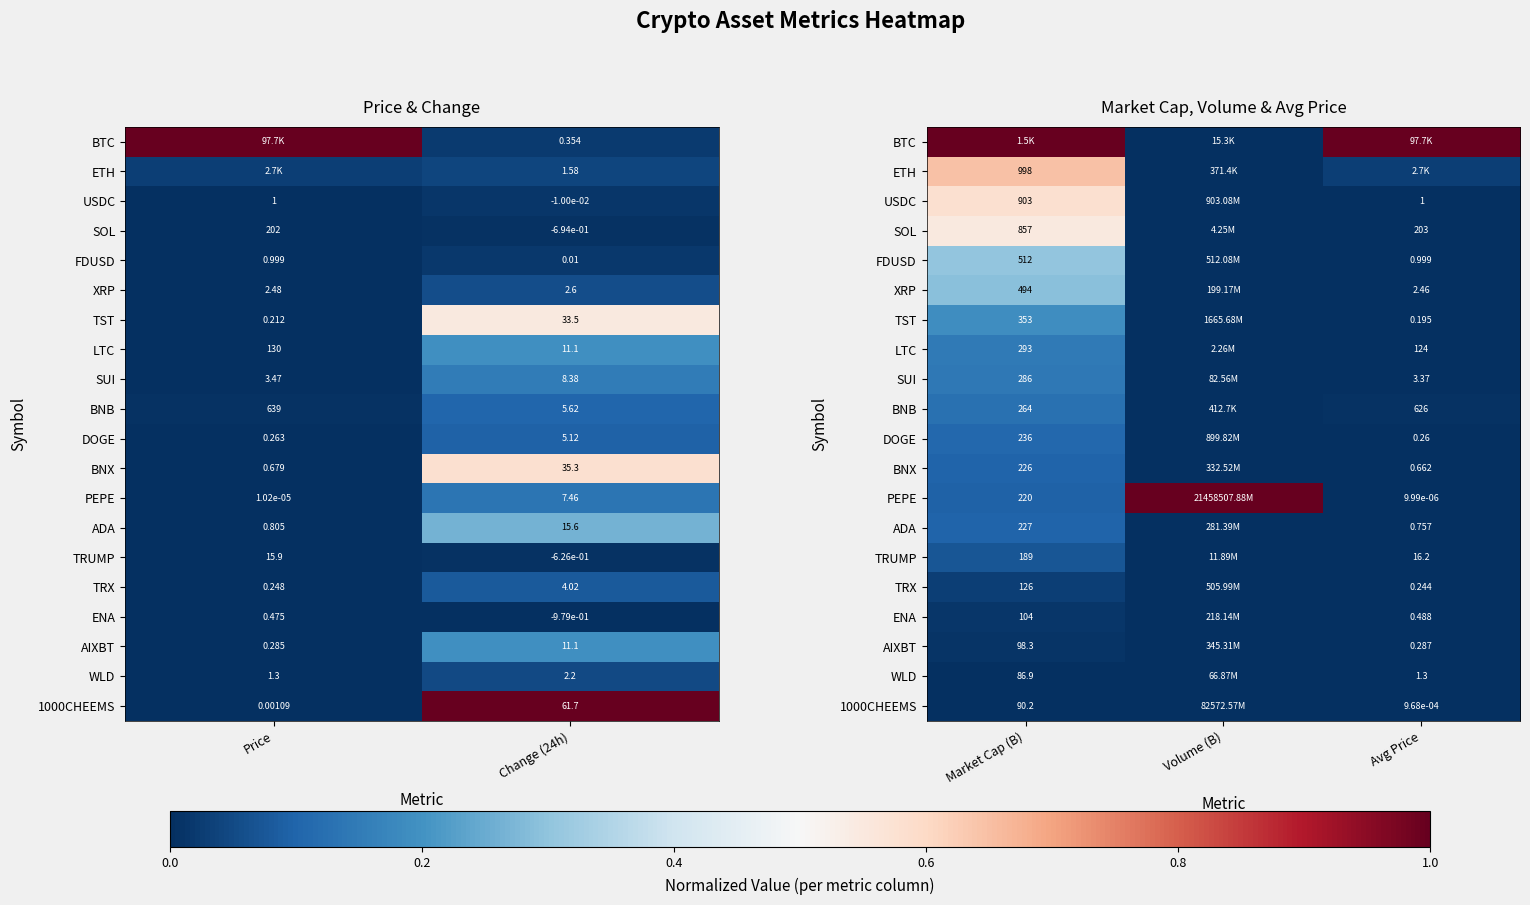

Which has a higher value, Market Cap (B) or Volume (B)?

Market Cap (B)